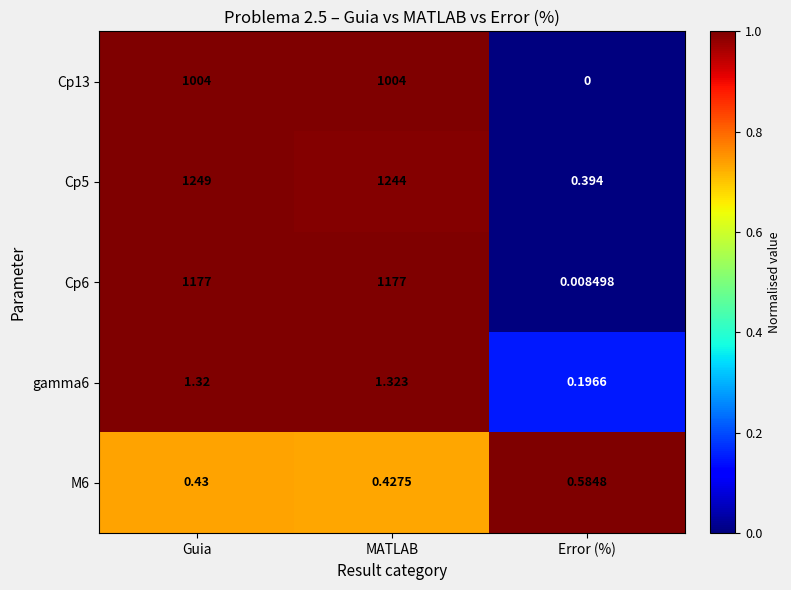

At which category is the sum across all series the highest?

Guia